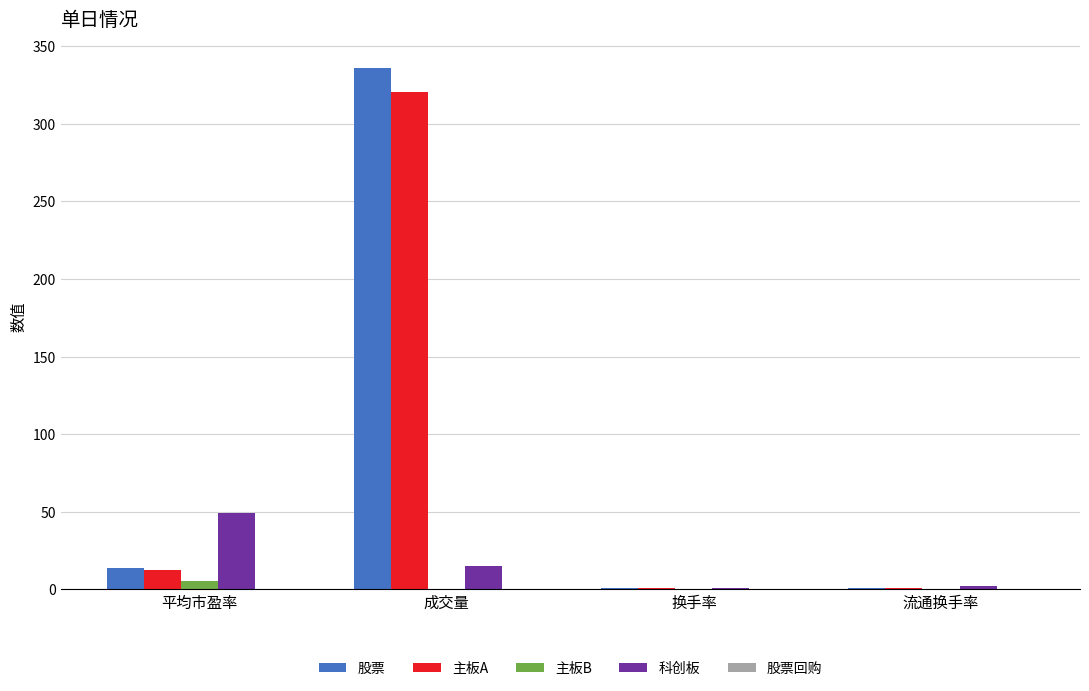

Does the chart contain stacked bars?

No